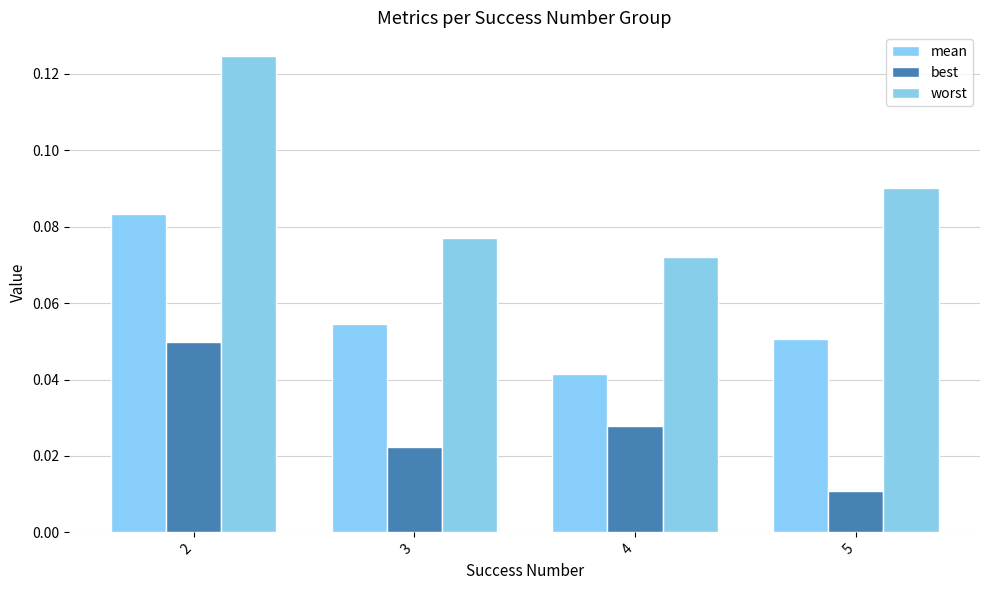

How many bars are there in each group?

3